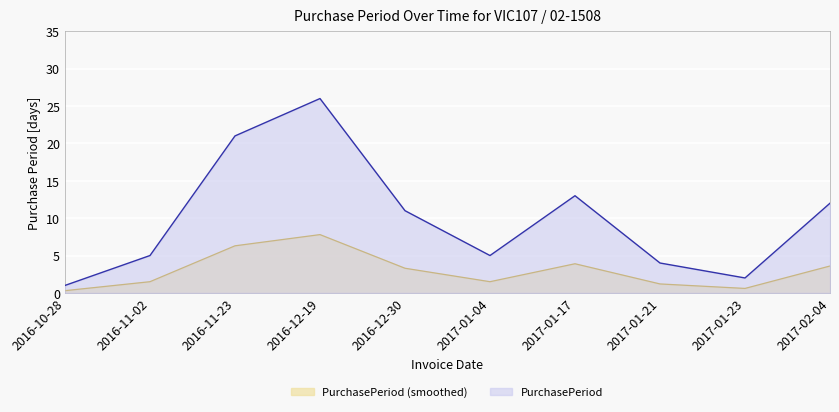

Where does the data first go above 3?

2016-11-23